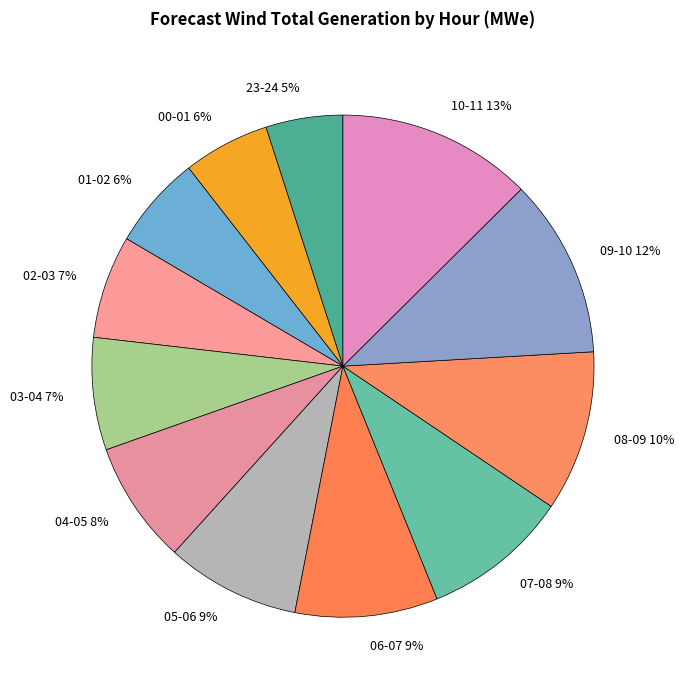

The 00-01 slice represents 6% of the pie. True or false?

True